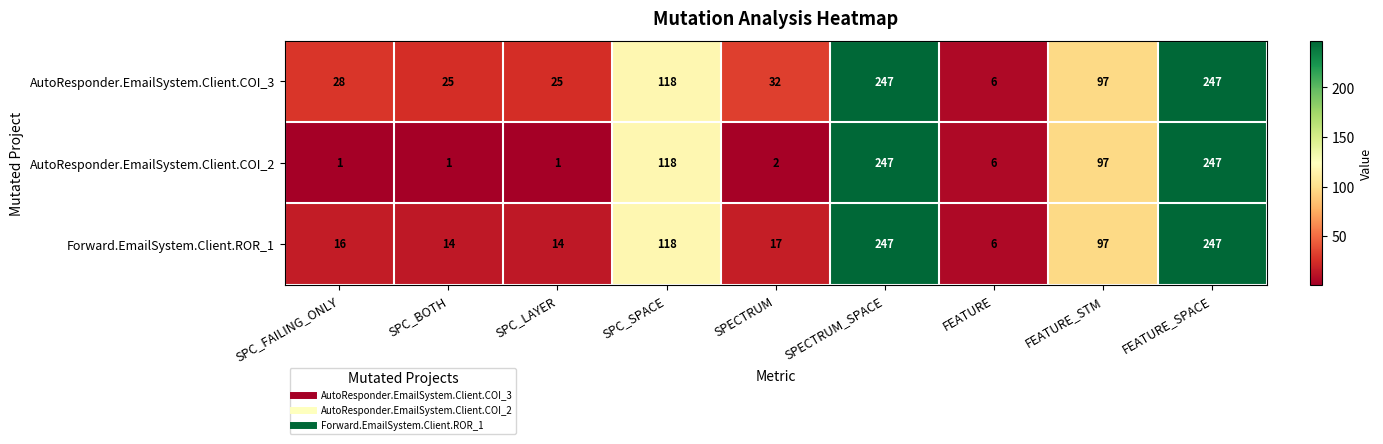

Is it true that AutoResponder.EmailSystem.Client.COI_3 equals 79 at FEATURE_SPACE?

False